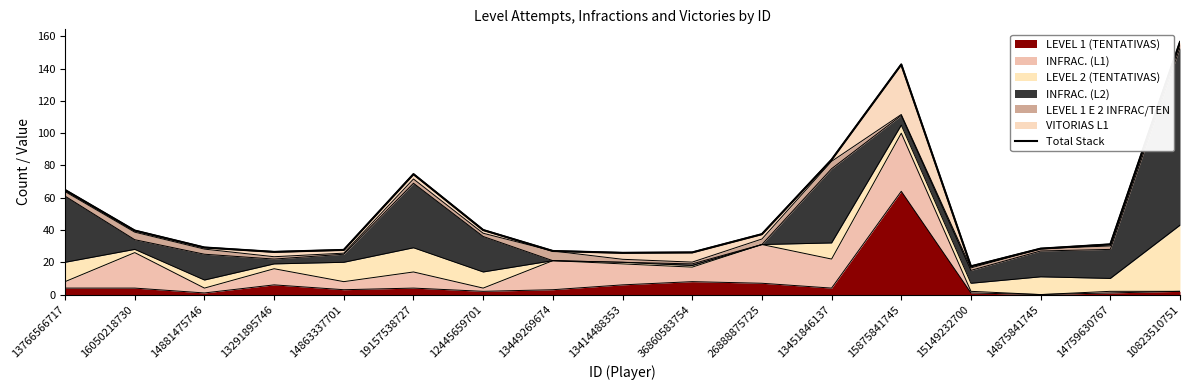

The chart shows a value of 39.7 at 16050218730. True or false?

True